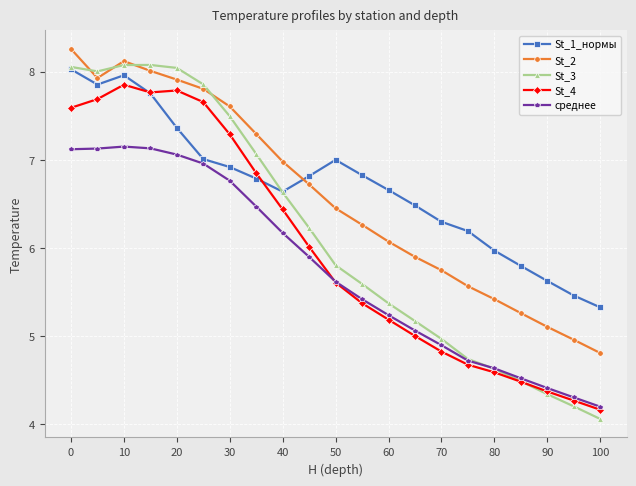

What is the sum of all St_3 values?

128.9